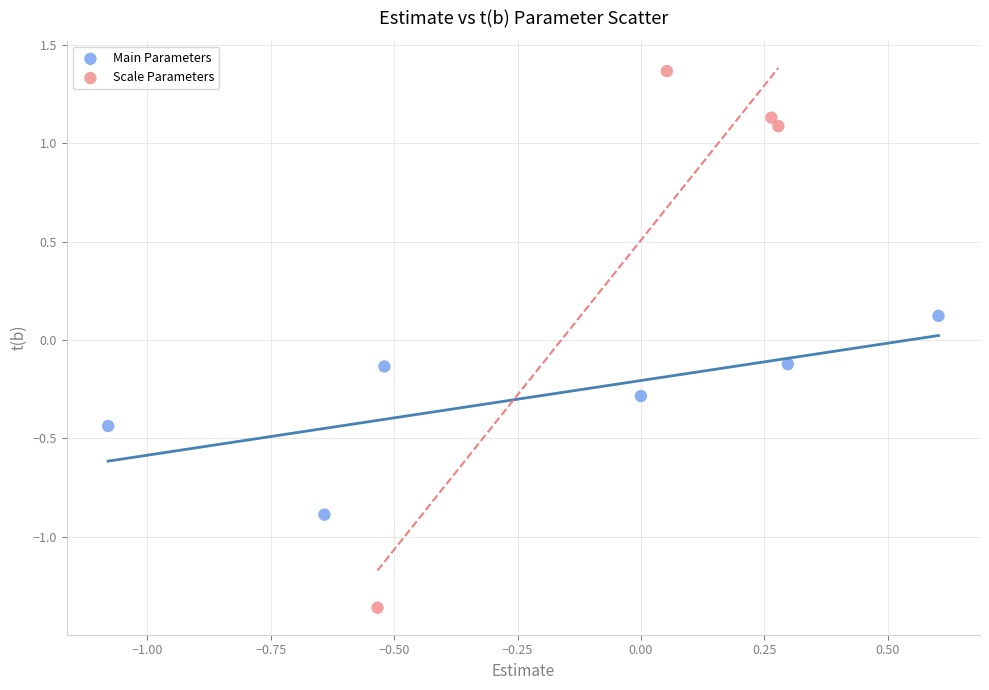

Which series contains the lowest Y value?

Scale Parameters